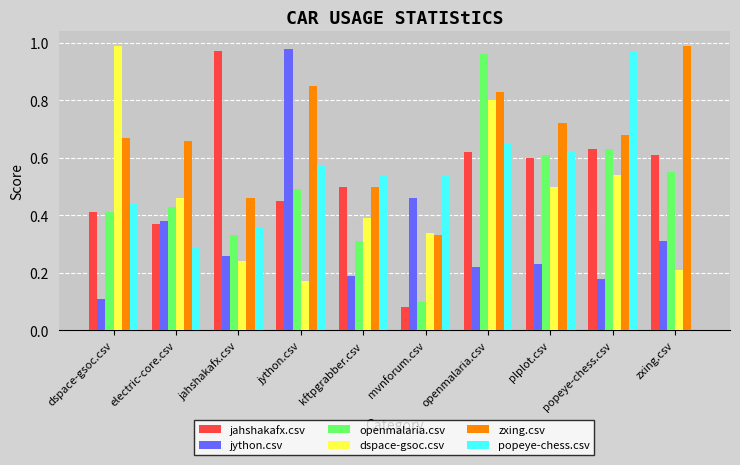

The value of popeye-chess.csv at popeye-chess.csv is 1.0. True or false?

True